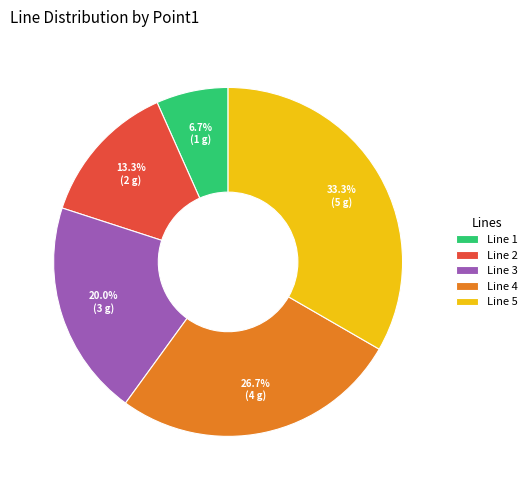

Does Line 3 represent more than half of the total?

No